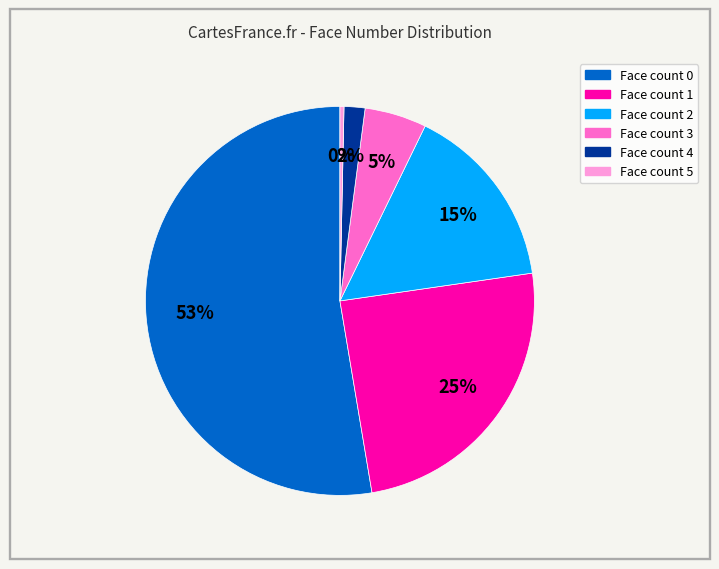

What percentage is the Face count 1 slice, to the nearest percent?

25%